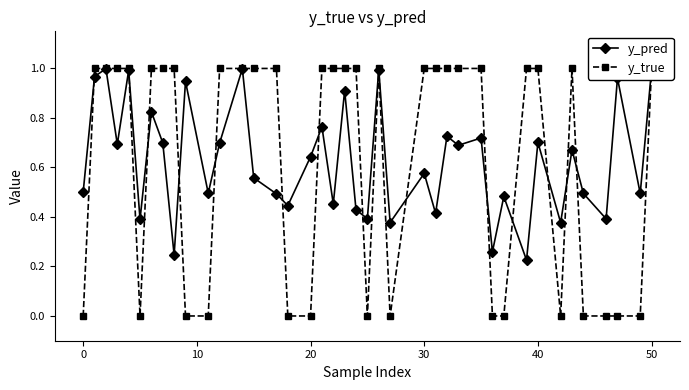

How many interior local valleys does the y_pred series have?

15